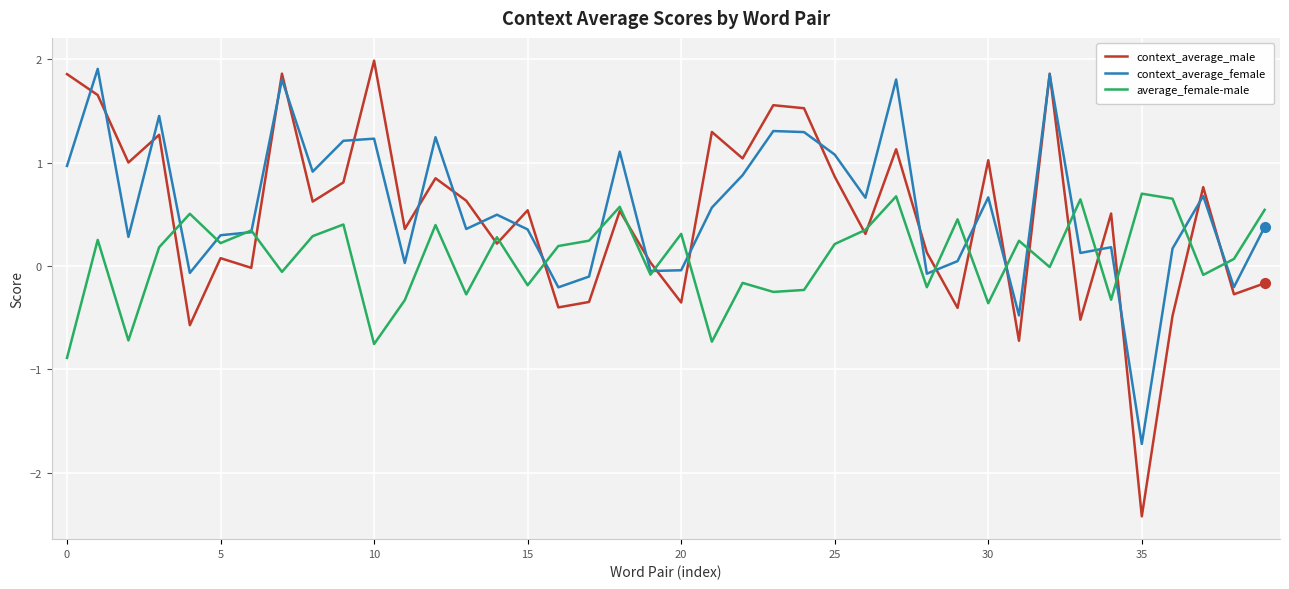

What is the maximum value shown in the chart?

2.0